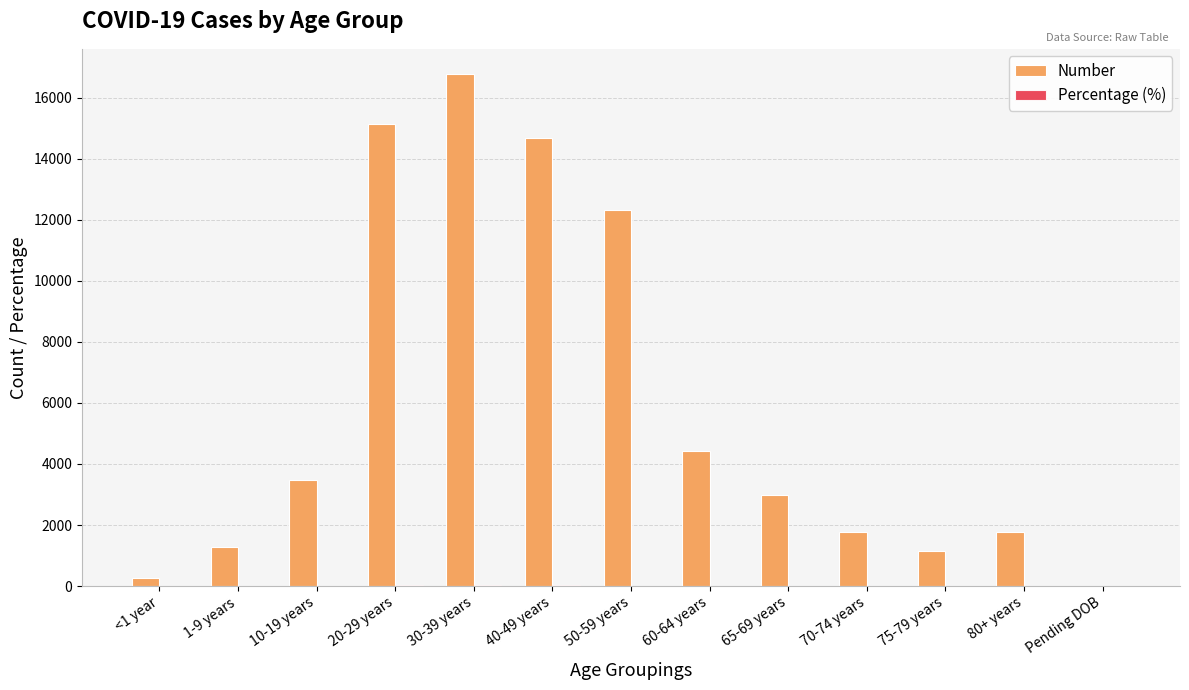

What is the sum of all Number values?

75978.0